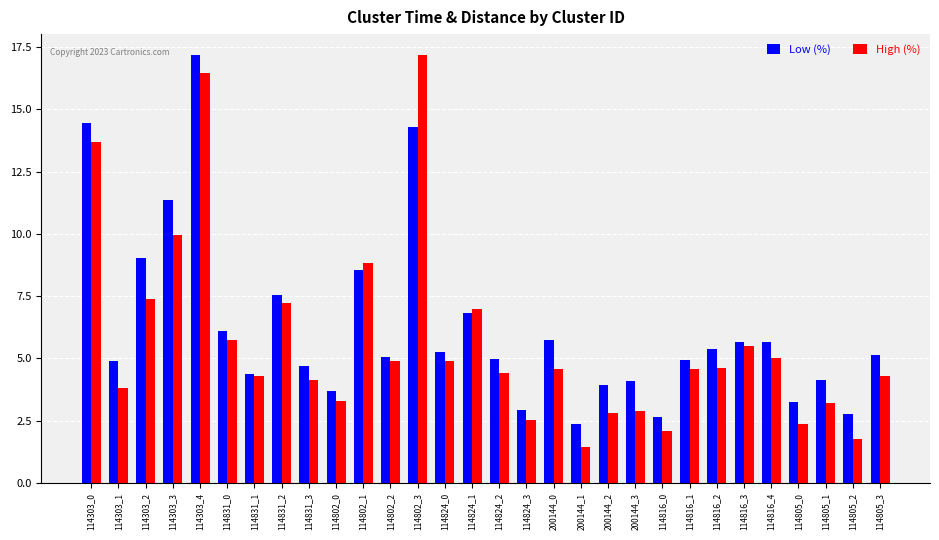

Does the chart contain stacked bars?

No